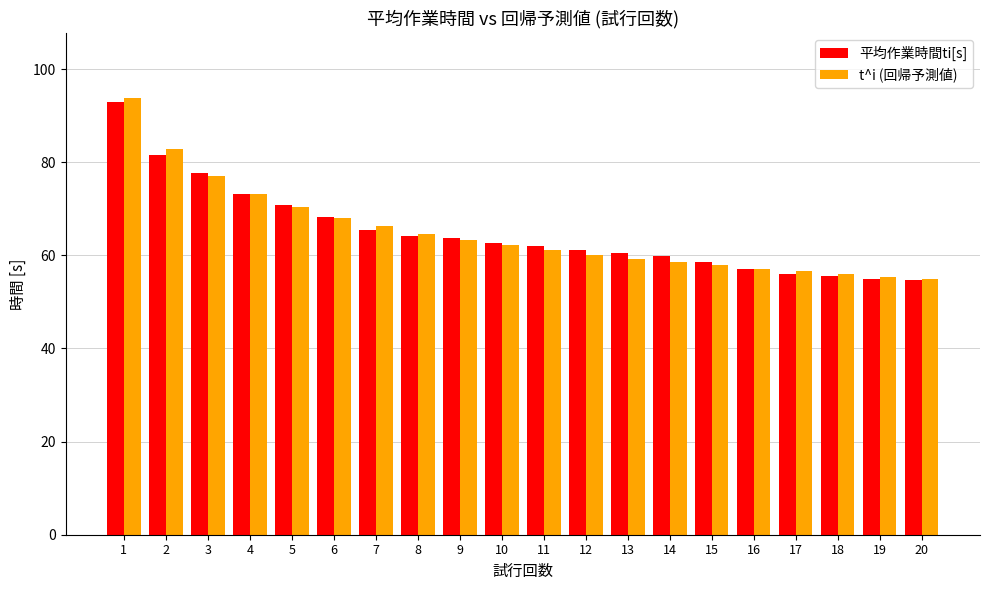

What is the sum of all t^i (回帰予測値) values?

1298.4